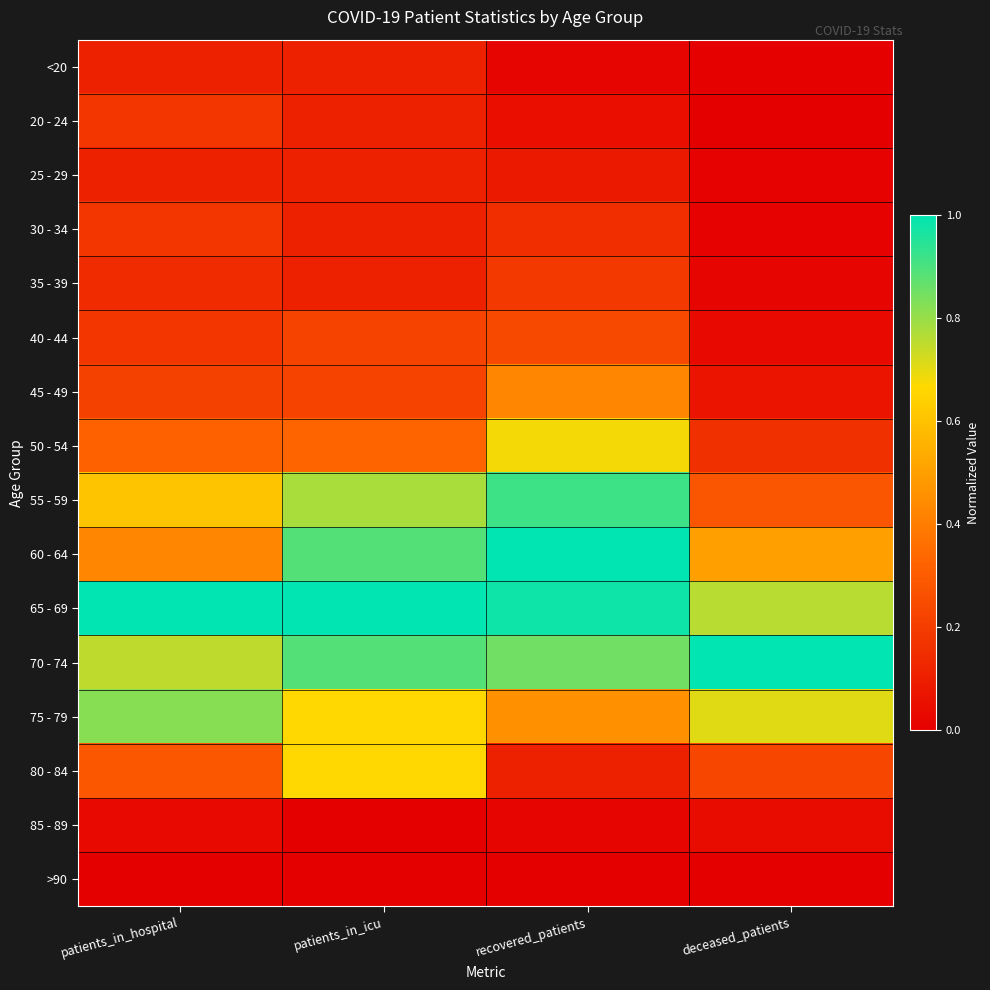

Rank the series by their maximum value, from lowest to highest.

>90, 85 - 89, <20, 25 - 29, 20 - 24, 30 - 34, 35 - 39, 40 - 44, 45 - 49, 80 - 84, 50 - 54, 75 - 79, 55 - 59, 60 - 64, 65 - 69, 70 - 74